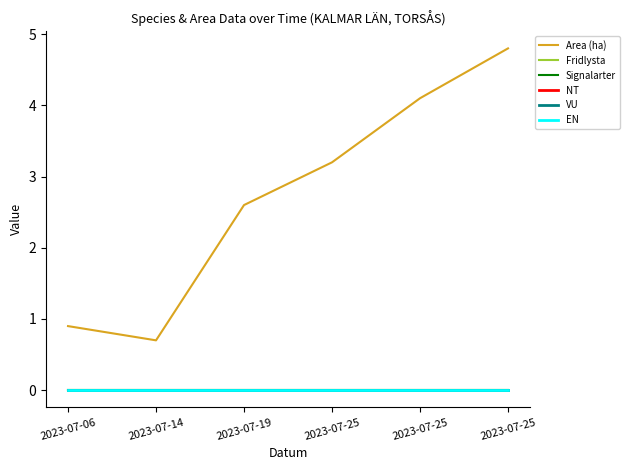

True or false: Fridlysta and VU intersect in this chart.

False